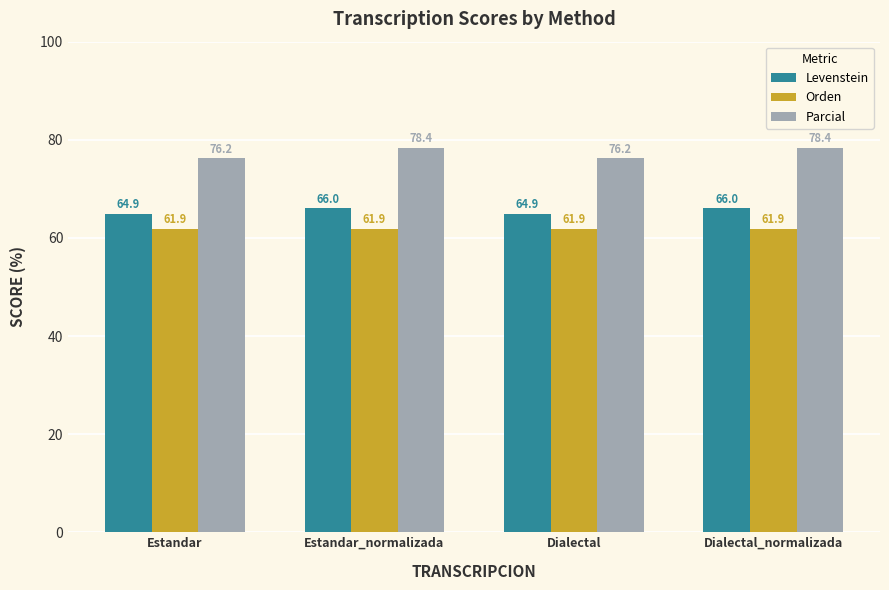

Which series has the largest total across all categories?

Parcial